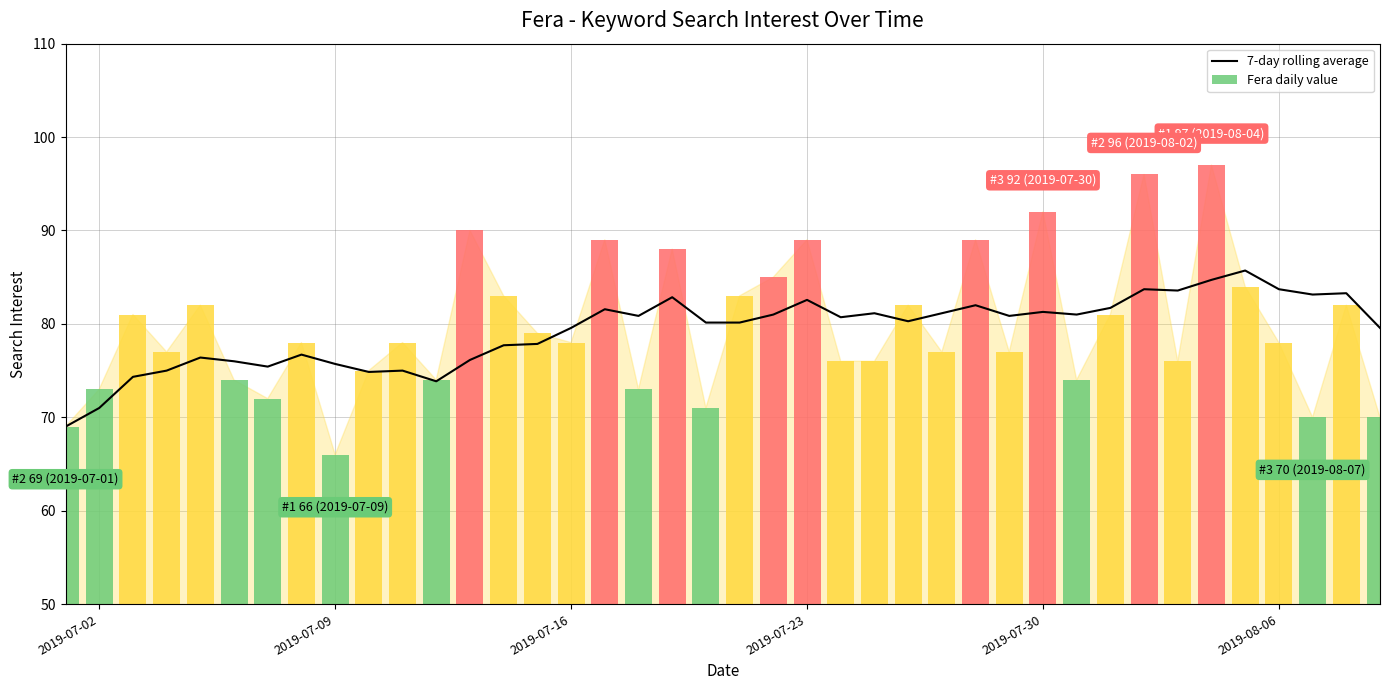

How many data points does each series have?

40